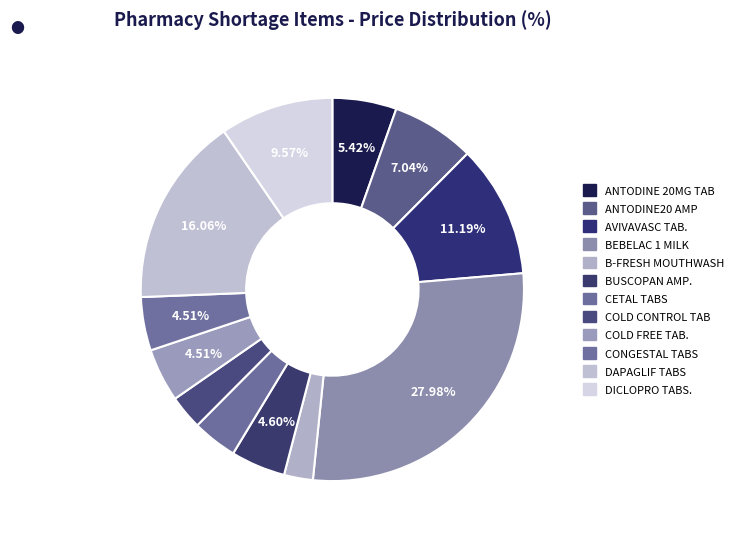

What is the largest slice in the pie chart?

BEBELAC 1 MILK 400 GM